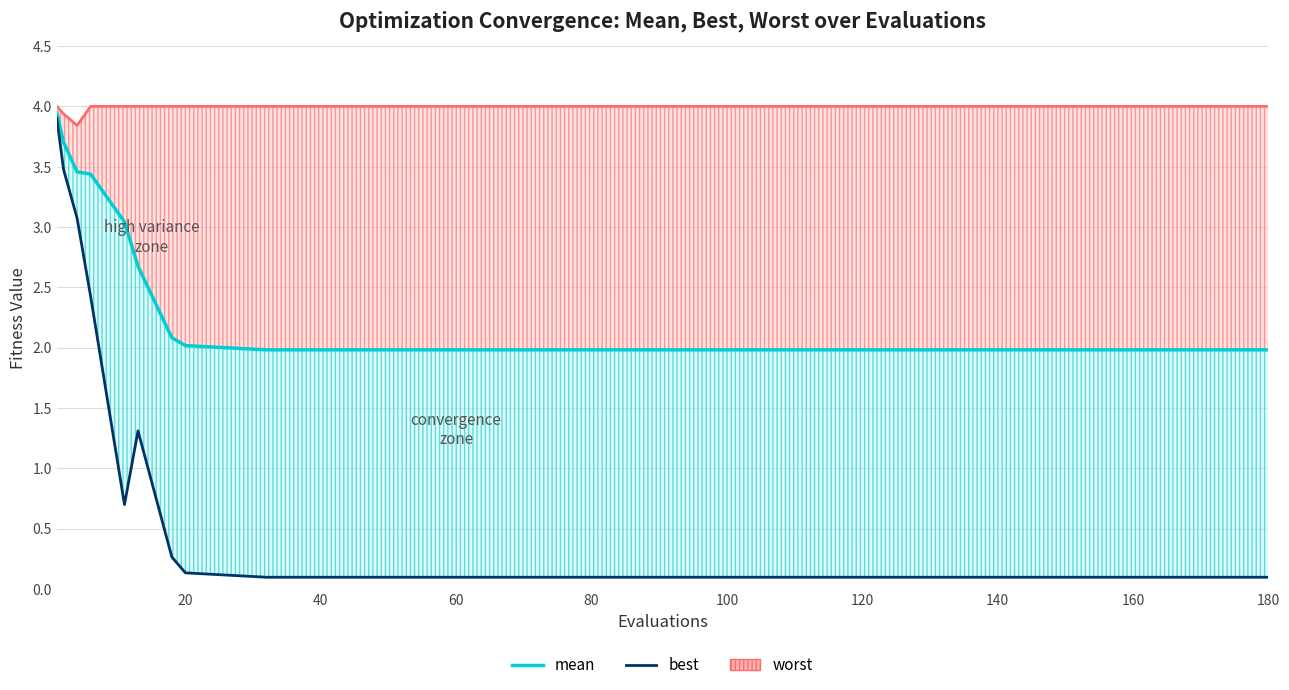

List the series in order of their overall mean, highest first.

worst, mean, best